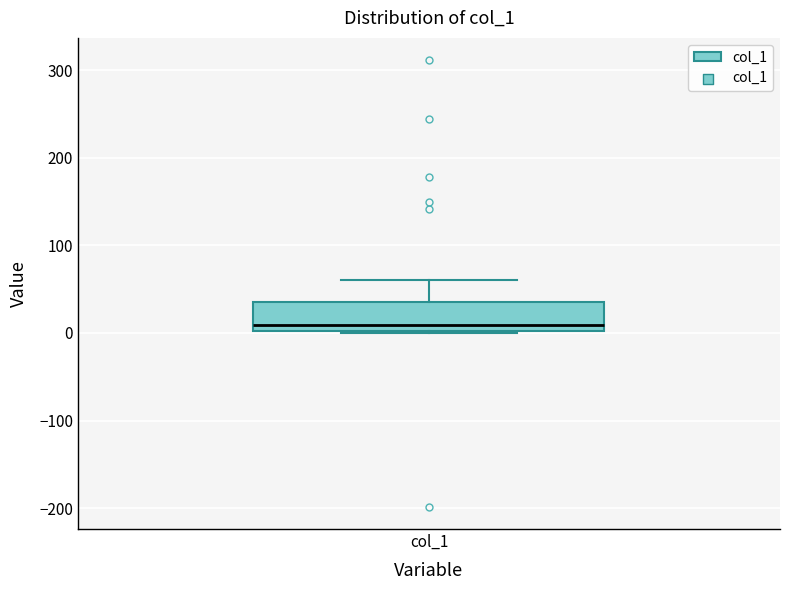

Read this box plot against the y-axis: the position of the median line, the range covered by the box, and the ends of both whiskers. The values are not printed on the chart, so give them approximately, as read against the axis.

median 10, box 0 to 40, whiskers 0 to 60